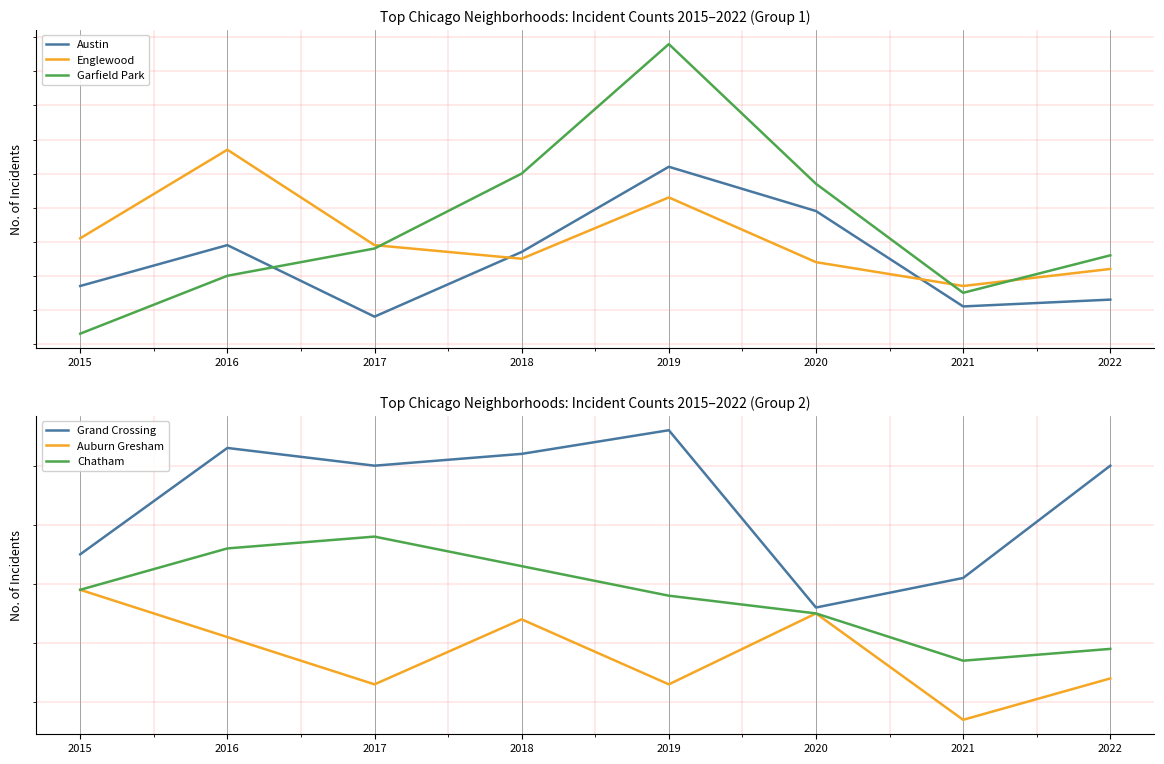

What is the difference between the second highest and second lowest values in the Englewood series?

21